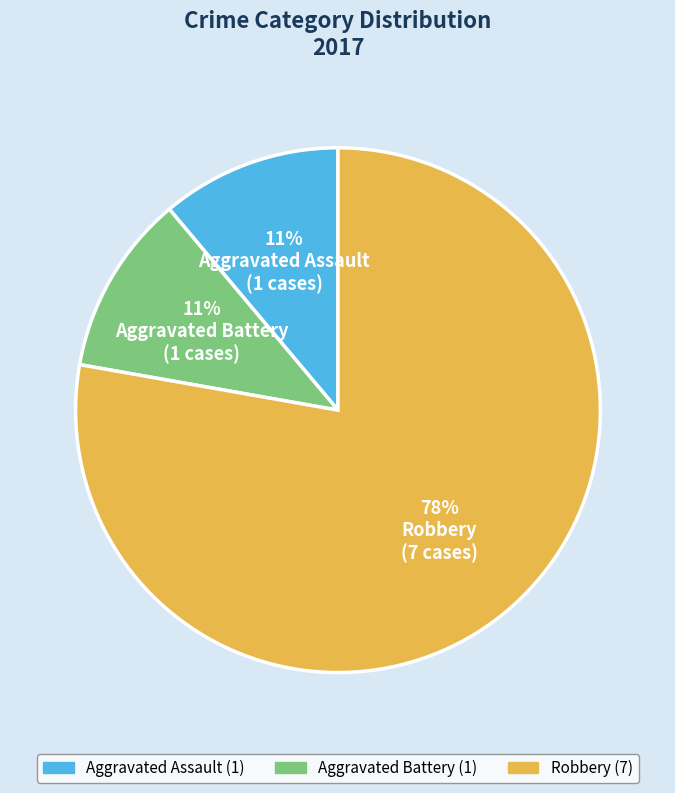

Is there a majority slice in this chart?

Yes